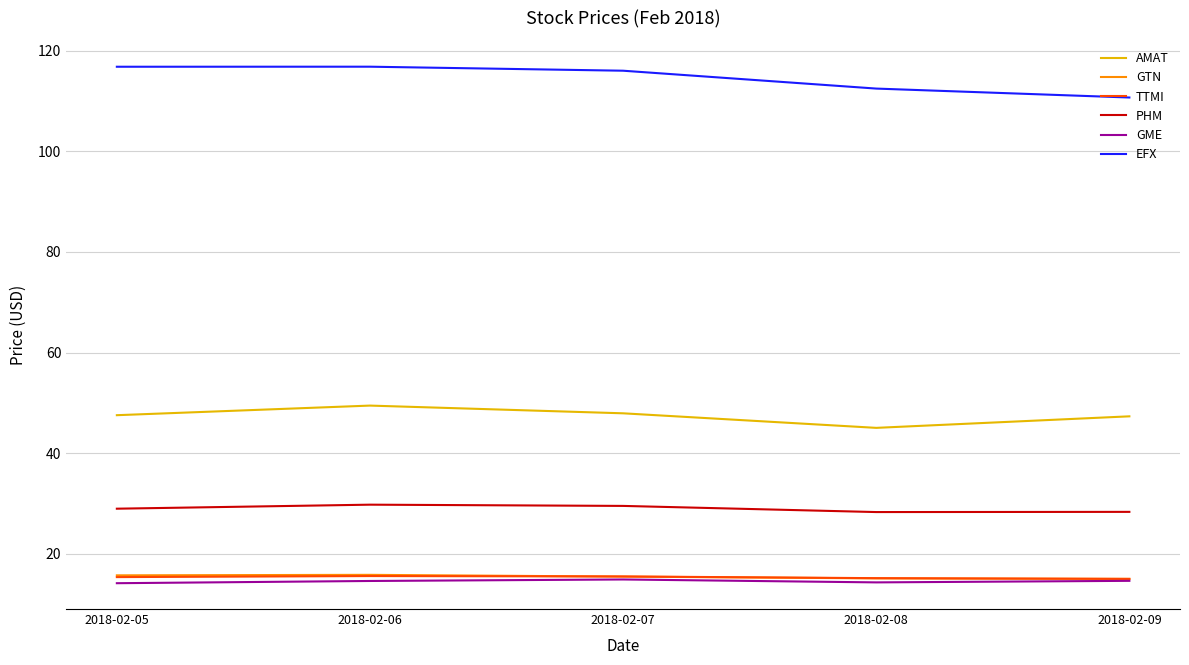

True or false: PHM and GTN intersect in this chart.

False